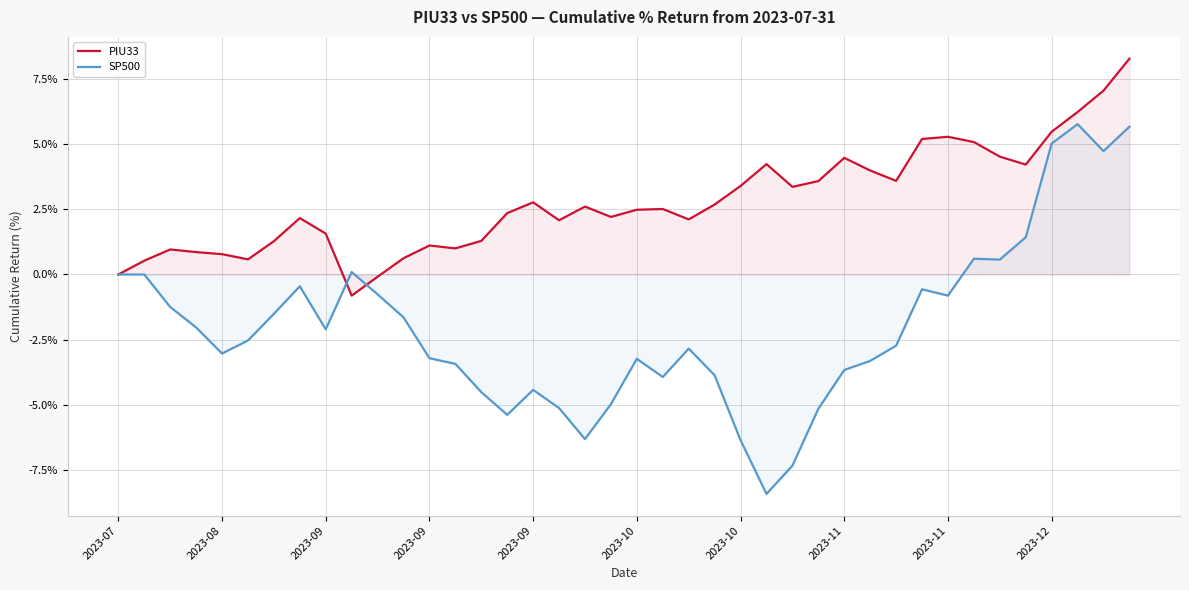

How many values in PIU33 are below zero?

2